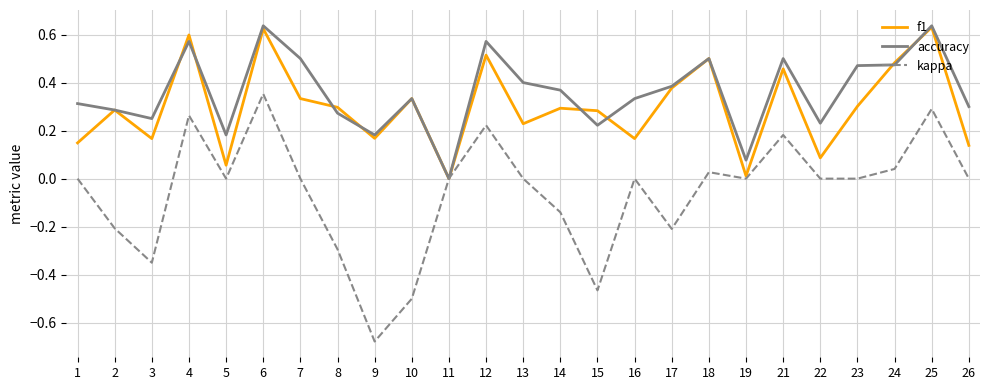

Is it true that accuracy equals 0.8 at 4?

False